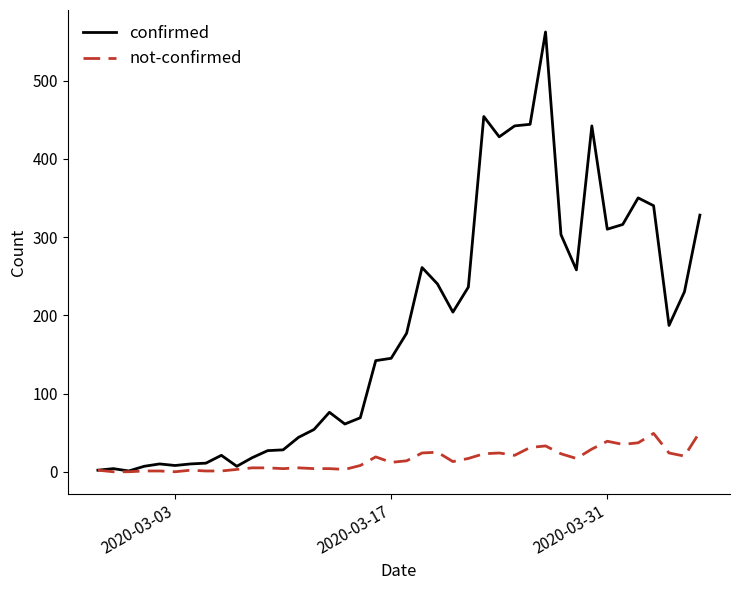

Which series has the largest total across all categories?

confirmed